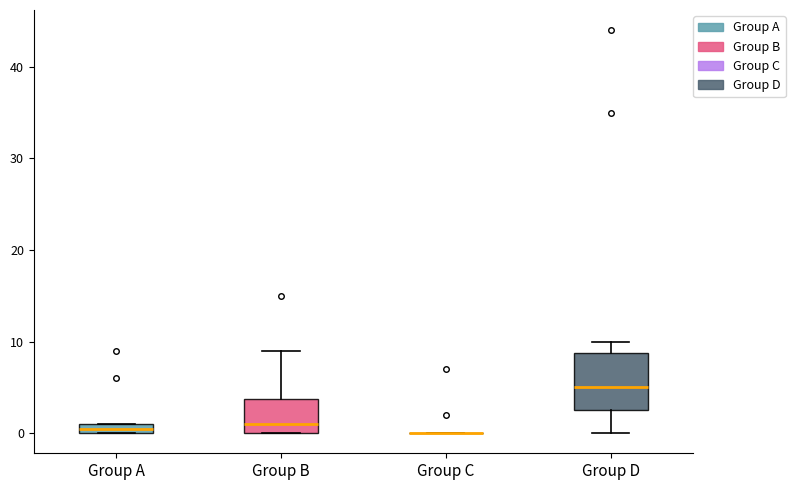

Where does the median line of the box for Group D sit on the y-axis? The values are not printed on the chart, so give them approximately, as read against the axis.

5